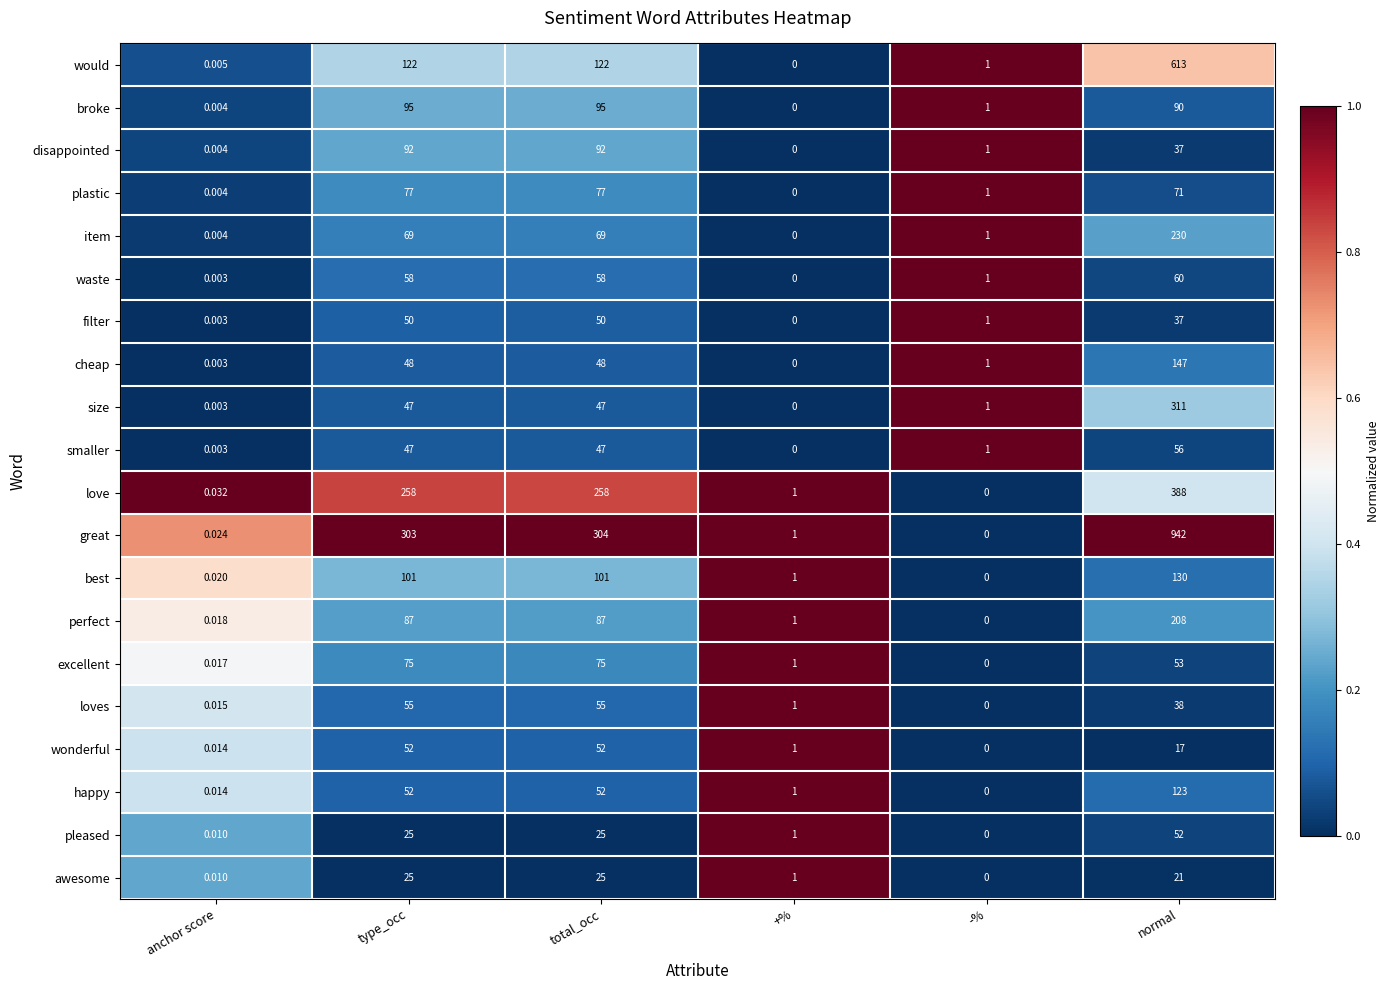

Which series has the largest total across all categories?

great